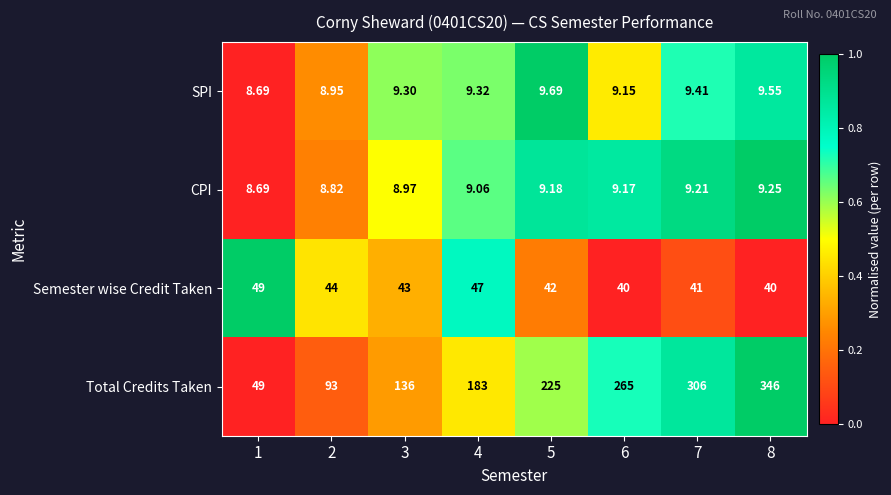

How many data points does each series have?

8